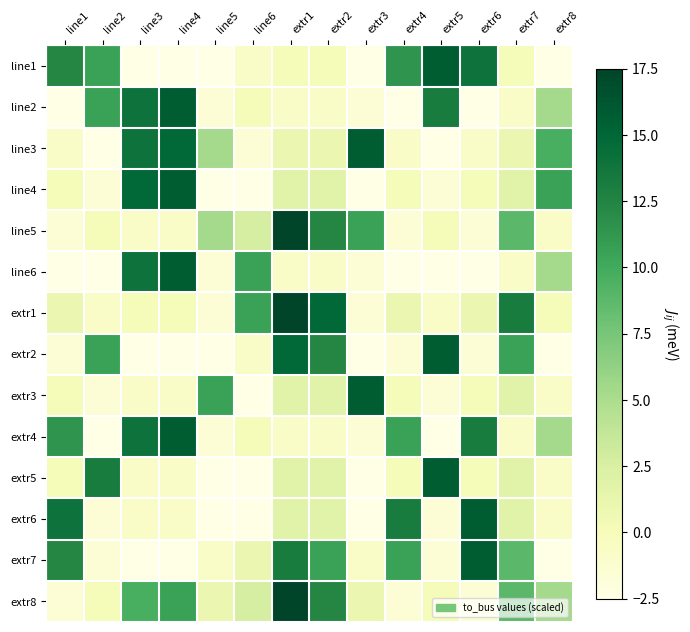

How many data points does each series have?

14